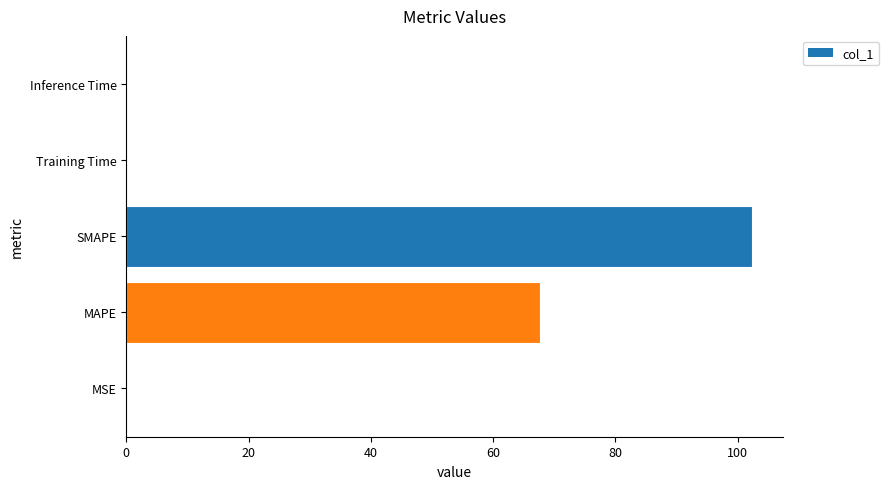

True or false: the data shows 0.0 at MSE.

True